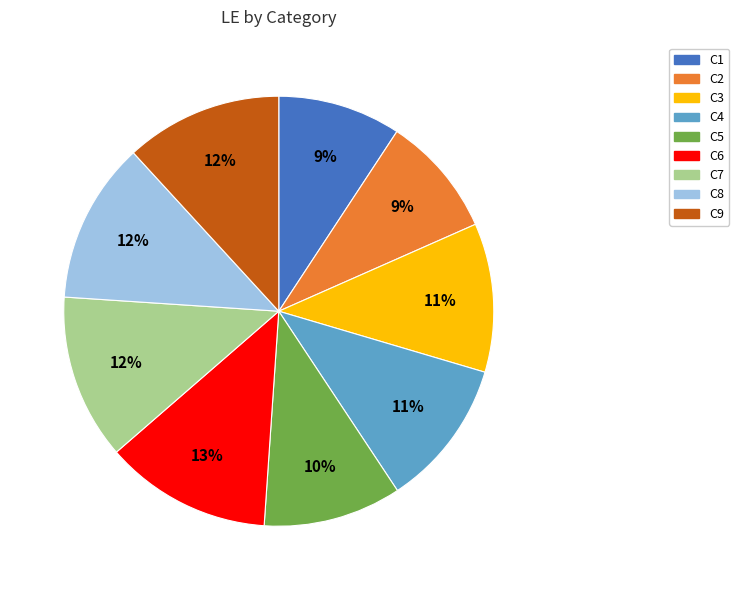

Is it true that C5 is 19% of the pie?

False